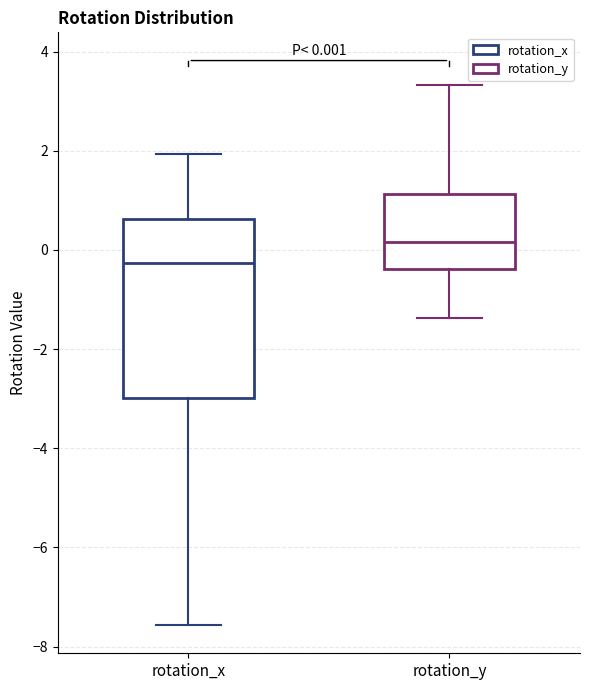

Which box has the lowest median line?

rotation_x